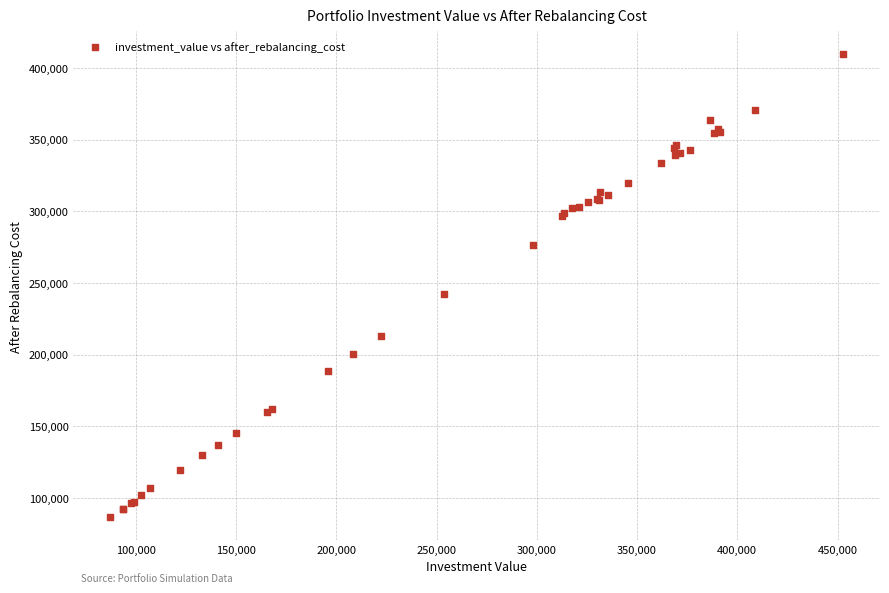

What Y value in the scatter plot is closest to 247959?

242525.9